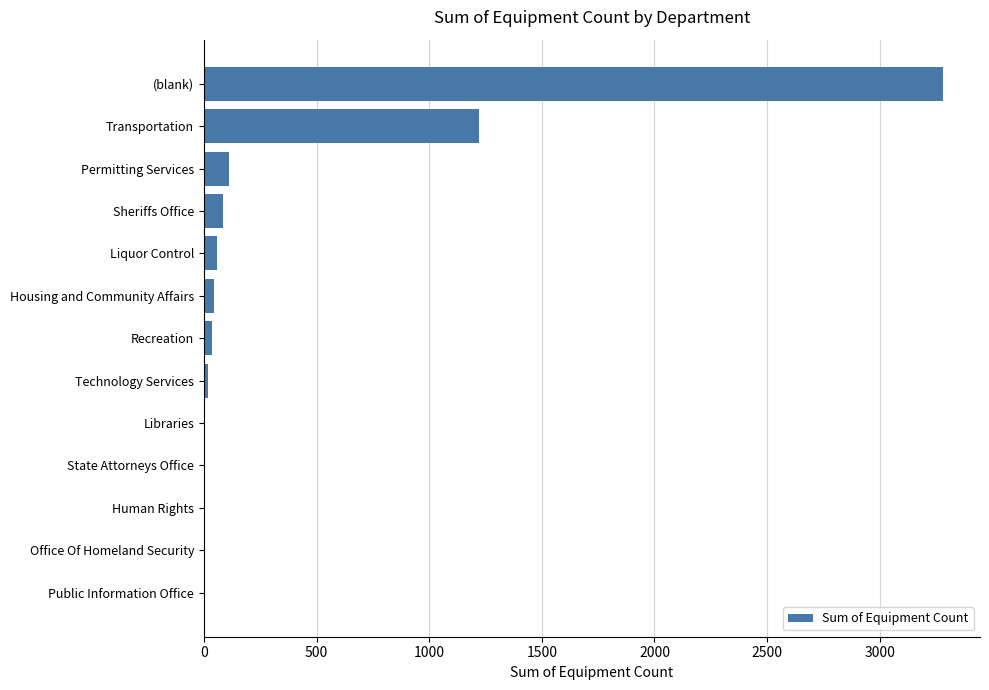

What is the approximate value at (blank)?

3281.3